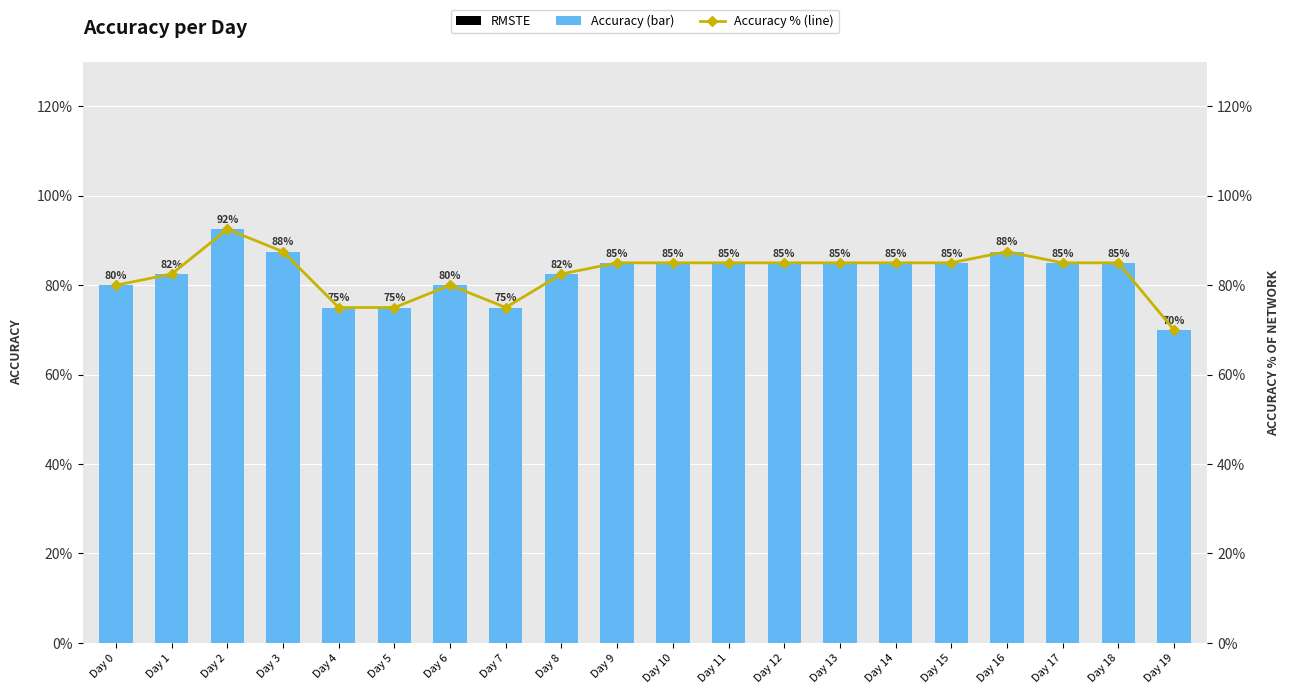

Which series has the largest total across all categories?

Accuracy (bar)